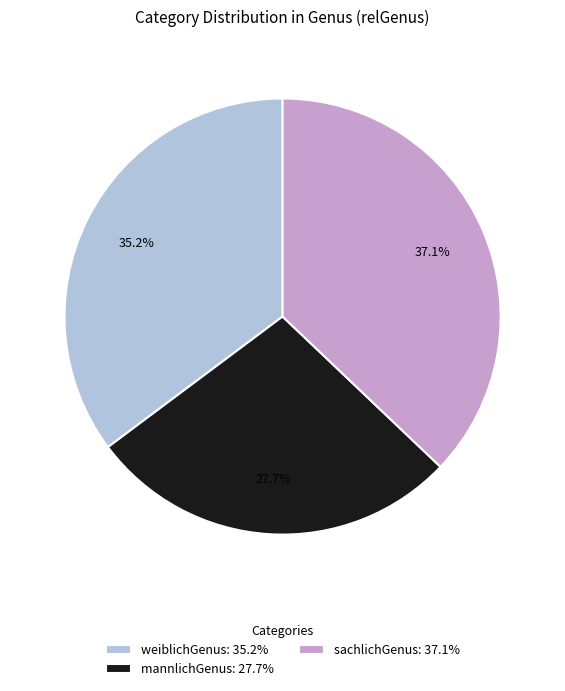

True or false: weiblichGenus accounts for 25% of the total.

False